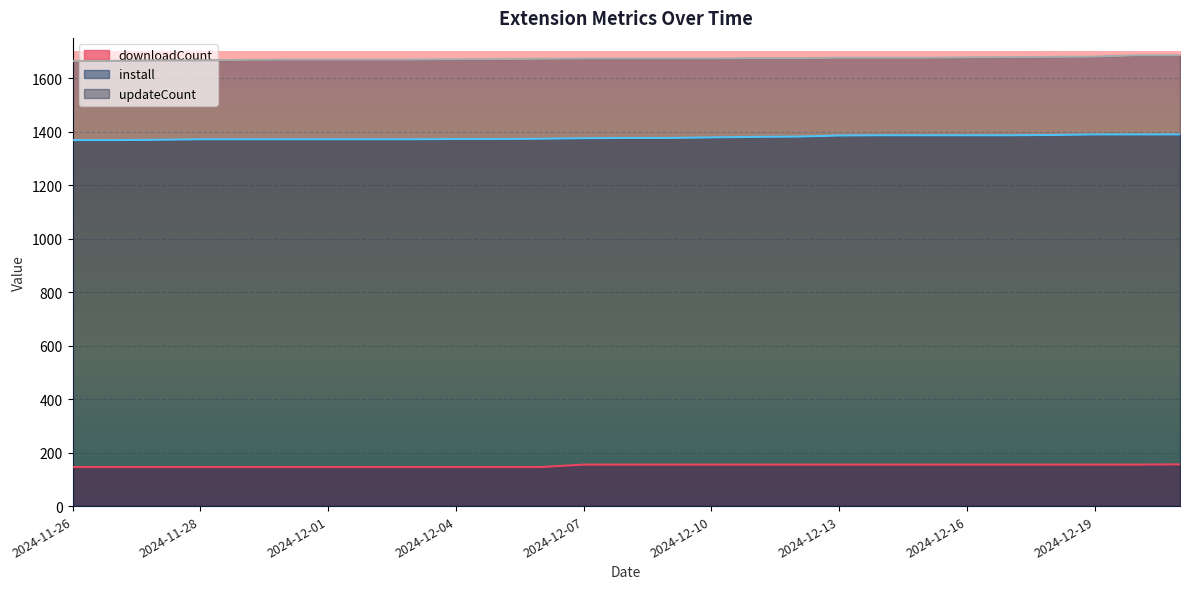

What are all the series names shown in the legend?

downloadCount, install, updateCount